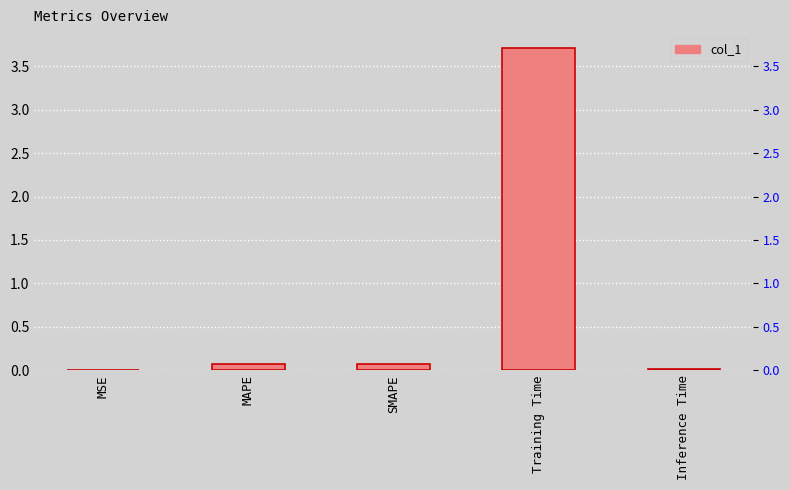

List the labels in order of value, smallest first.

MSE, Inference Time, SMAPE, MAPE, Training Time